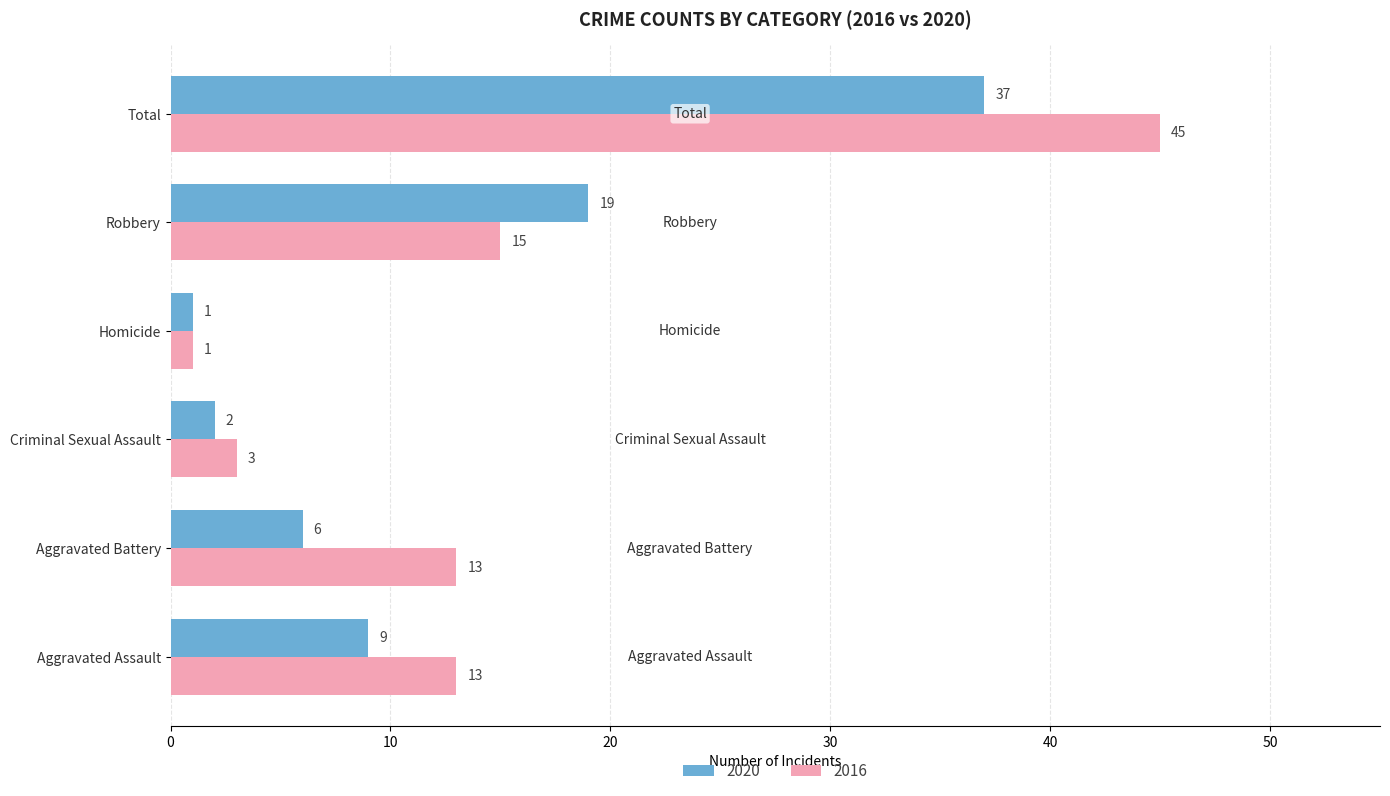

Between Aggravated Battery and Robbery, which series saw the biggest shift?

2020